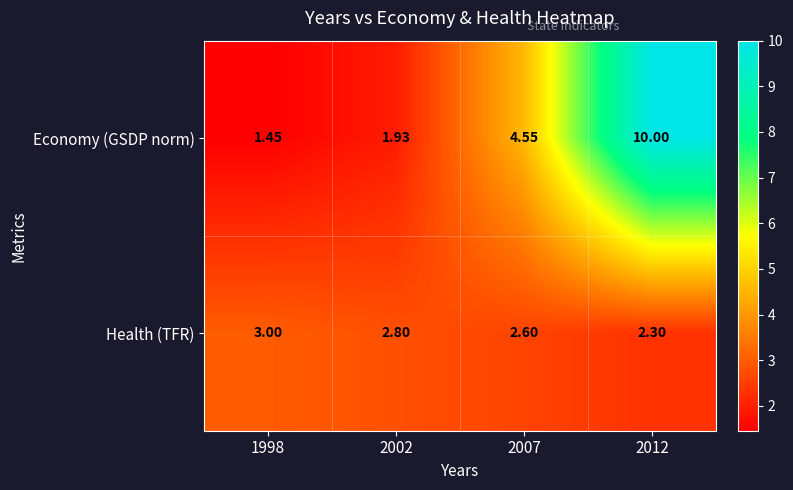

Is the value of Economy (GSDP norm) at 2007 greater than the value of Health (TFR) at 1998?

Yes